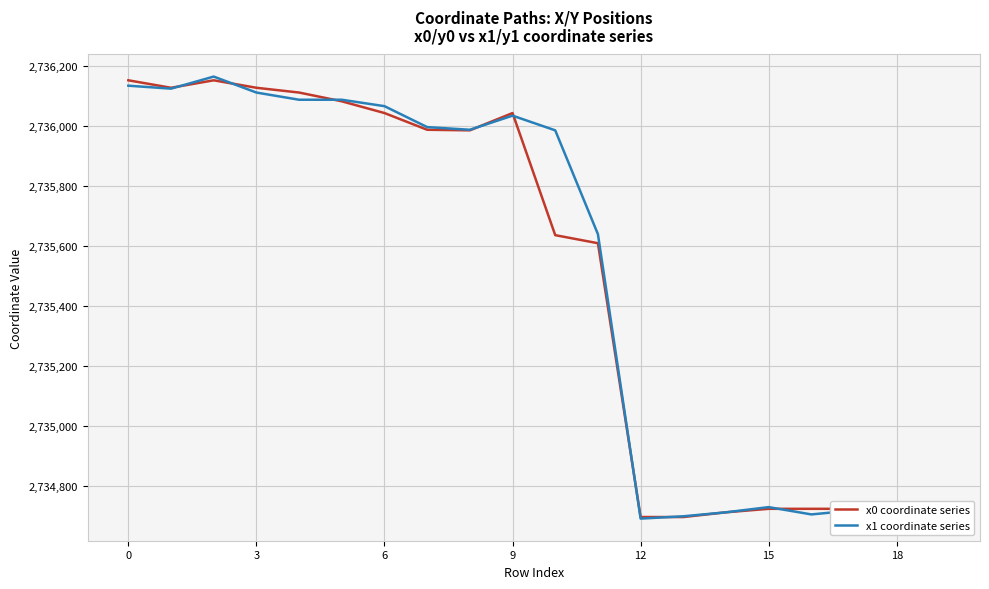

At how many categories does at least one series exceed 2734847?

12